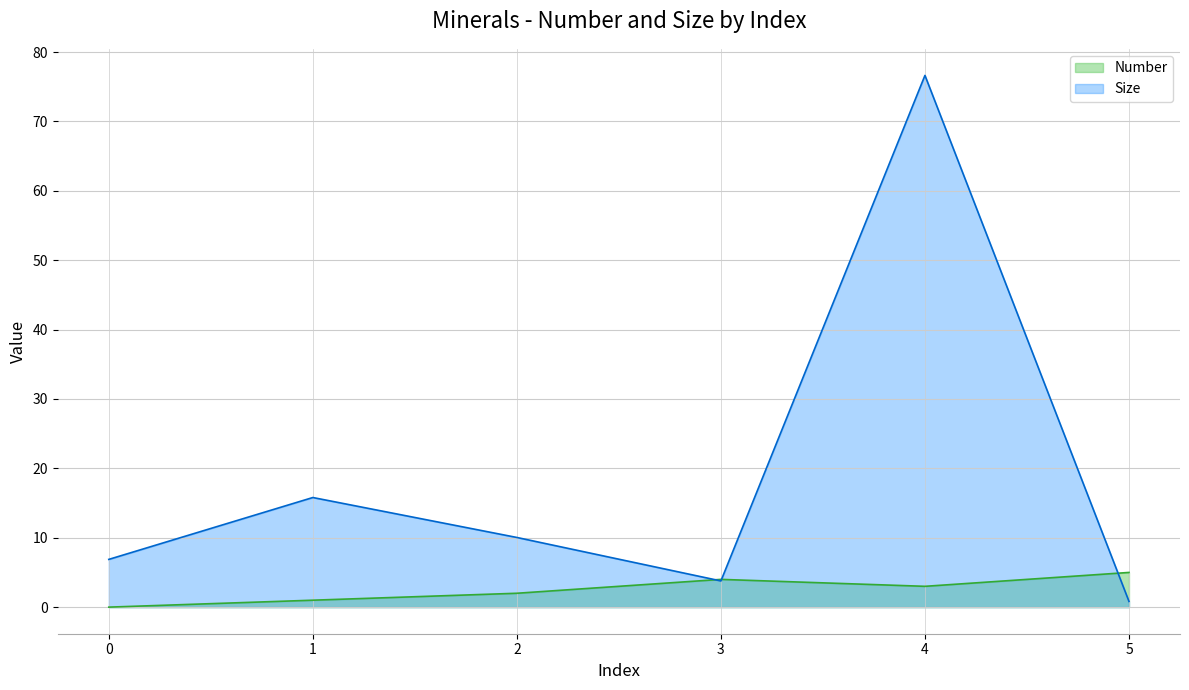

What are all the series names shown in the legend?

Number, Size